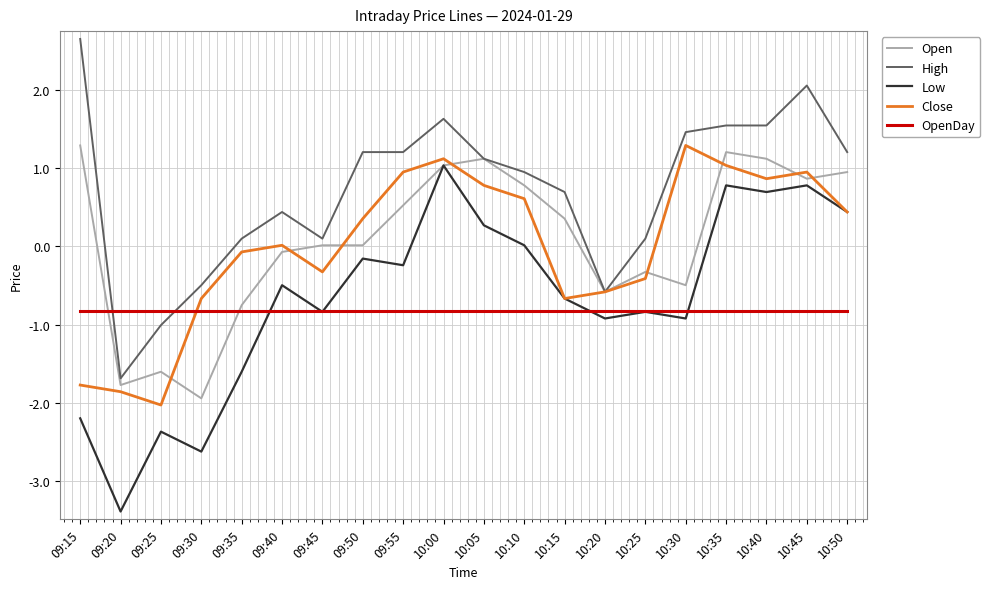

Which label corresponds to the largest value in the chart?

09:15